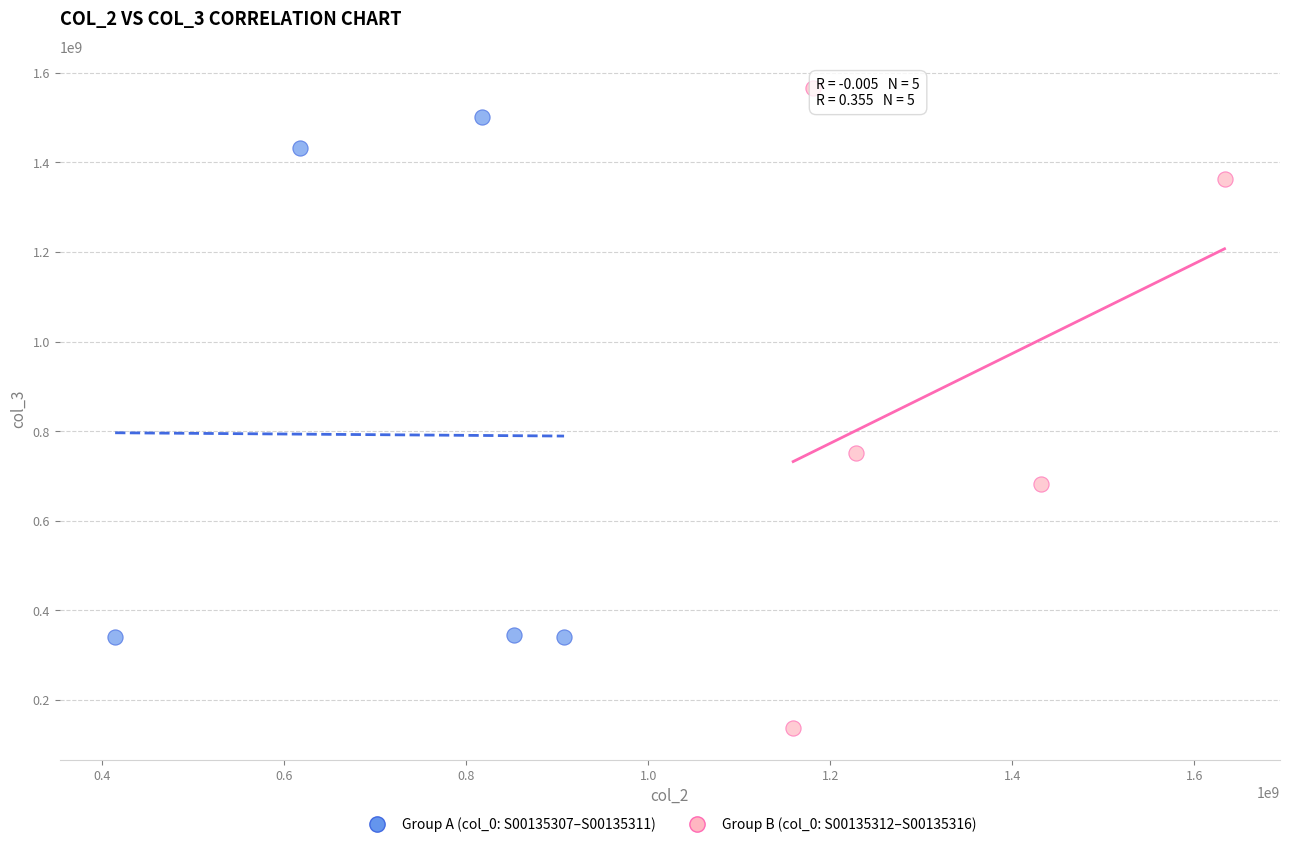

Which series has the widest spread of Y values?

Group B (col_0: S00135312–S00135316)